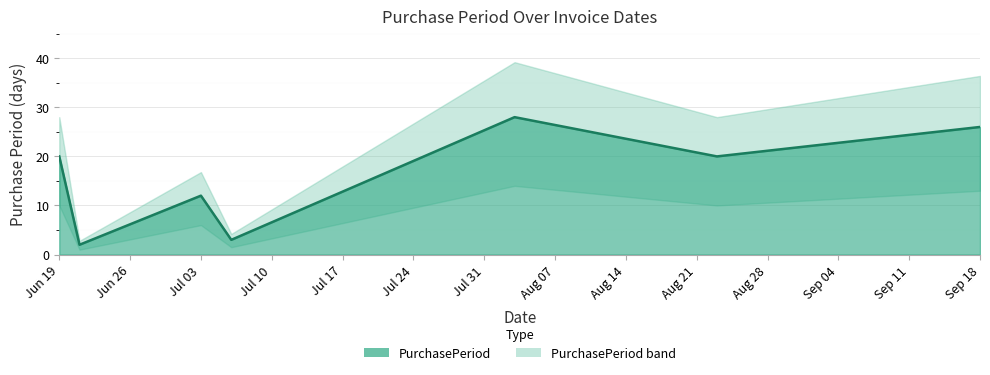

Where is PurchasePeriod nearest to the value 15?

Jul 03